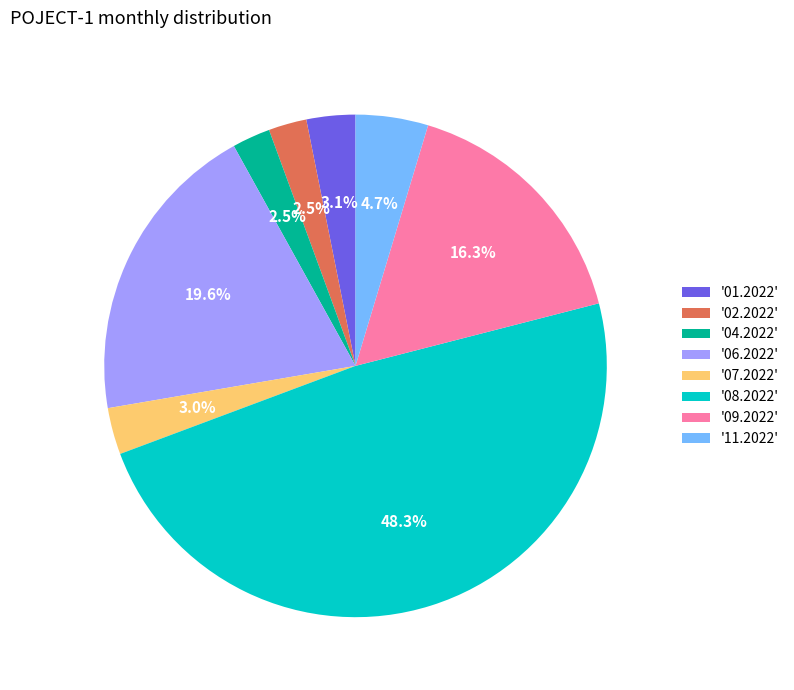

To the nearest percent, what is the difference between the largest and smallest slice percentages?

46%